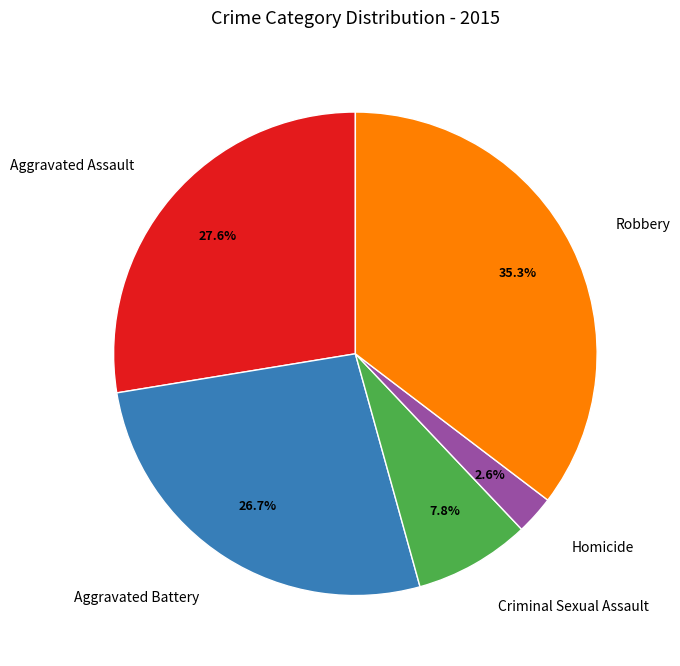

How many slices are in this pie chart?

5